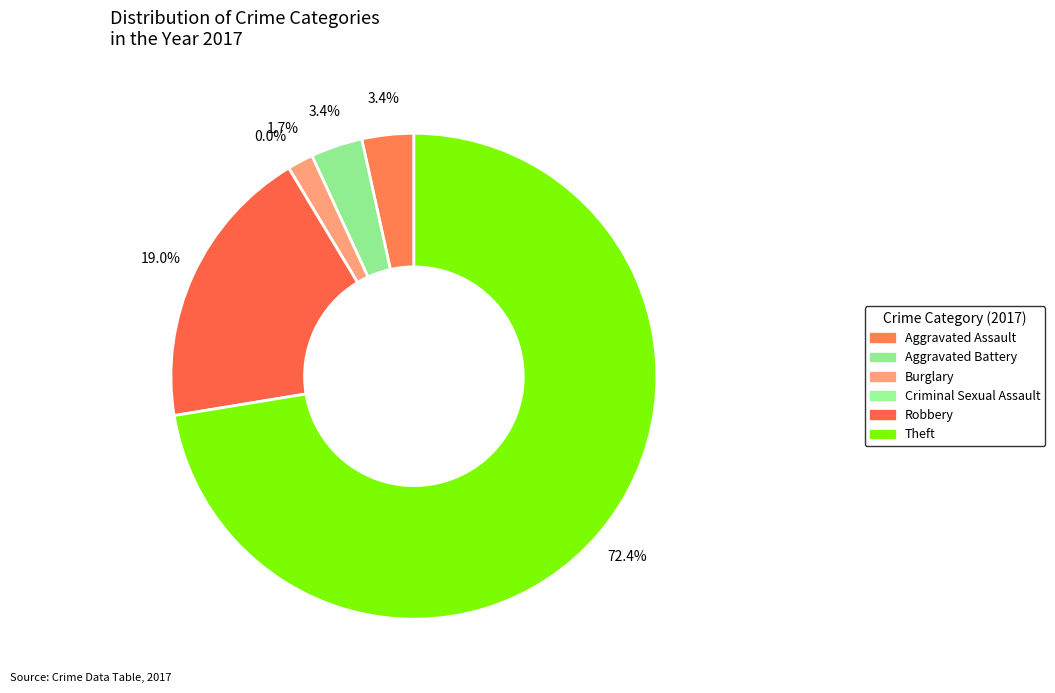

Rank the categories by value from highest to lowest.

Theft, Robbery, Aggravated Assault, Aggravated Battery, Burglary, Criminal Sexual Assault